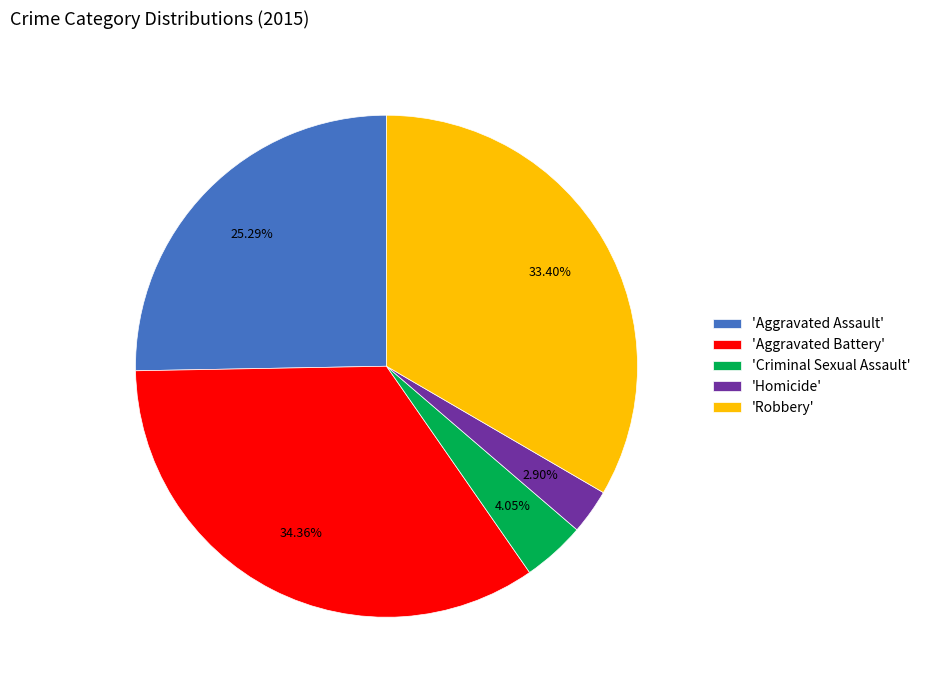

Does 'Aggravated Battery' represent more than half of the total?

No